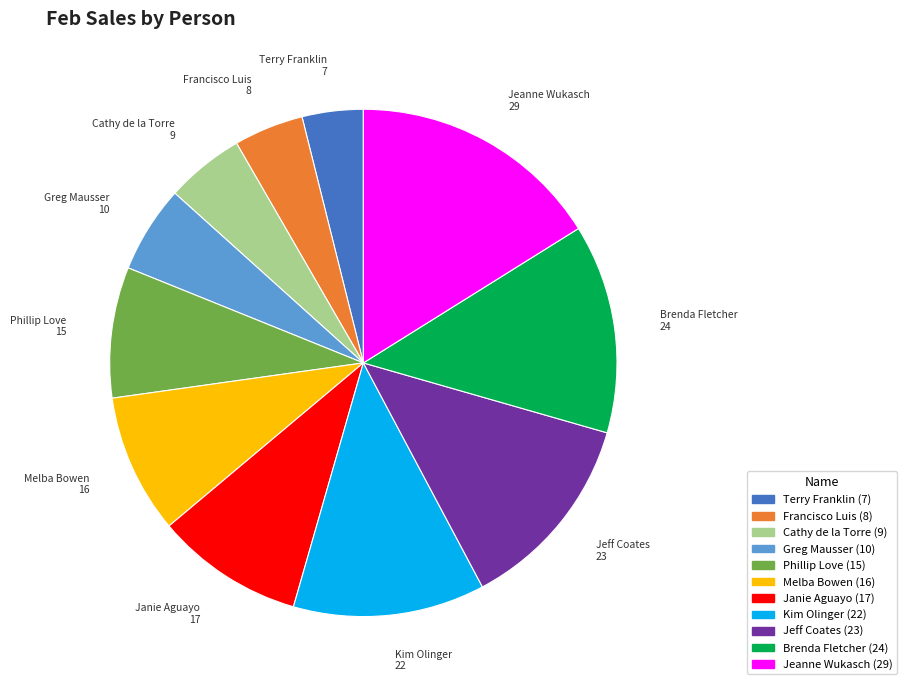

Does any single category account for the majority?

No